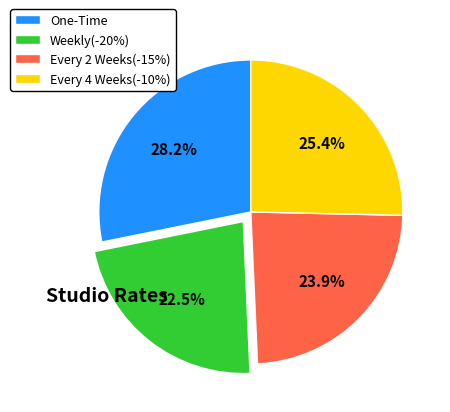

Which has a higher value, One-Time or Weekly(-20%)?

One-Time